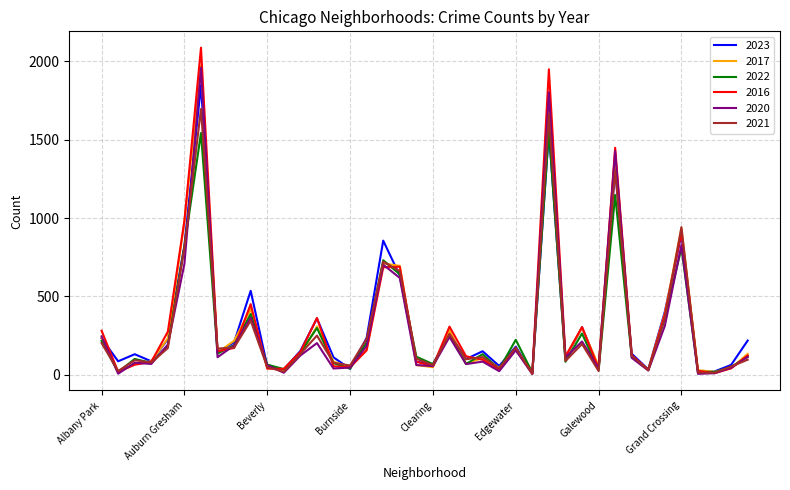

Which series has the widest spread of values?

2016